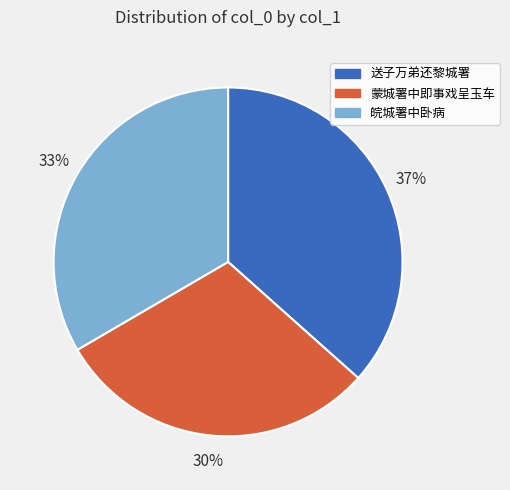

Is it true that 皖城署中卧病 is 20% of the pie?

False